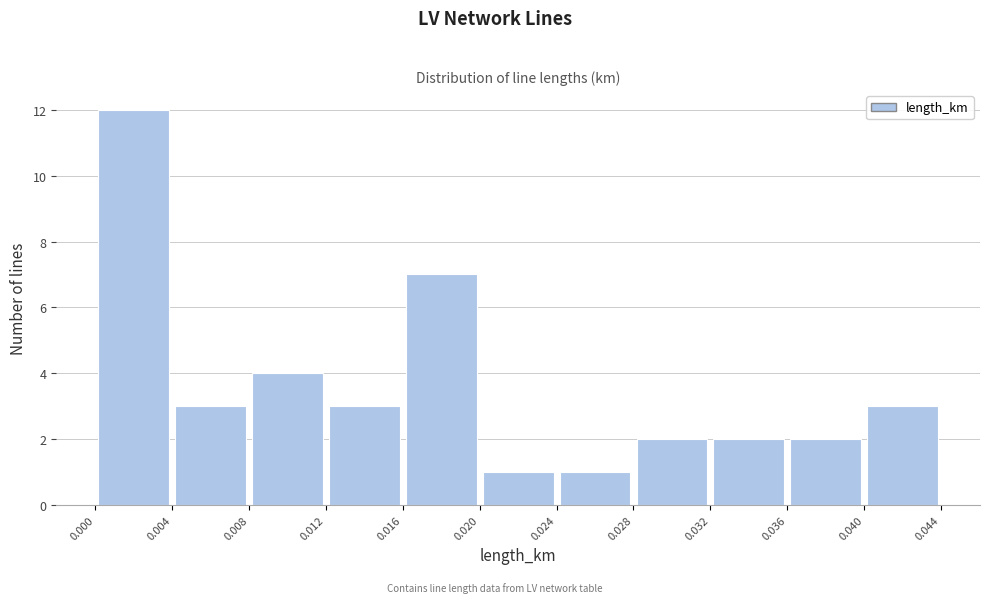

What is the height of the bar covering 0.012 to 0.016 on the x-axis? The values are not printed on the chart, so give them approximately, as read against the axis.

3